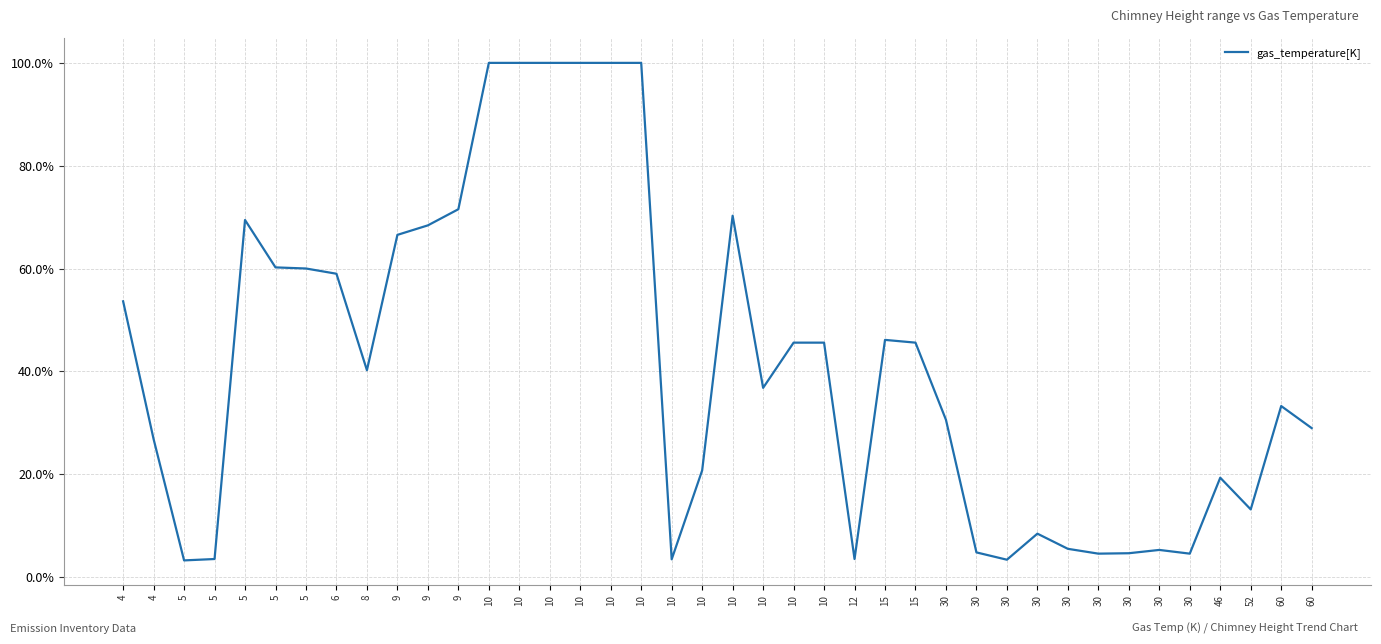

Reading left to right, what are all the values shown in this chart?

4=0.5	4=0.3	5=0.0	5=0.0	5=0.7	5=0.6	5=0.6	6=0.6	8=0.4	9=0.7	9=0.7	9=0.7	10=1.0	10=1.0	10=1.0	10=1.0	10=1.0	10=1.0	10=0.0	10=0.2	10=0.7	10=0.4	10=0.5	10=0.5	12=0.0	15=0.5	15=0.5	30=0.3	30=0.0	30=0.0	30=0.1	30=0.1	30=0.0	30=0.0	30=0.1	30=0.0	46=0.2	52=0.1	60=0.3	60=0.3